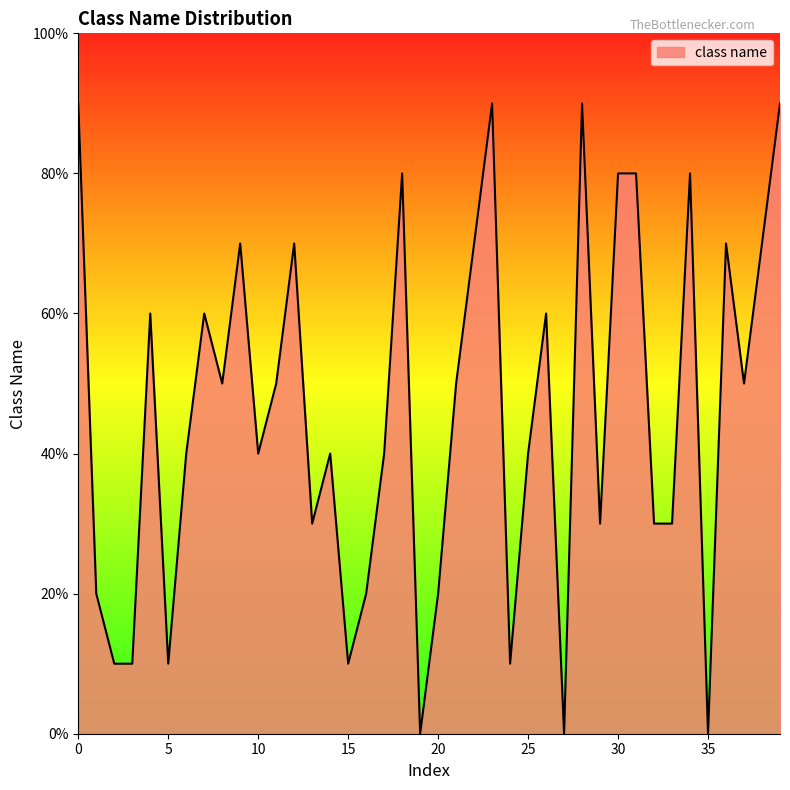

True or false: there are more than 2 points higher than both neighbors.

True